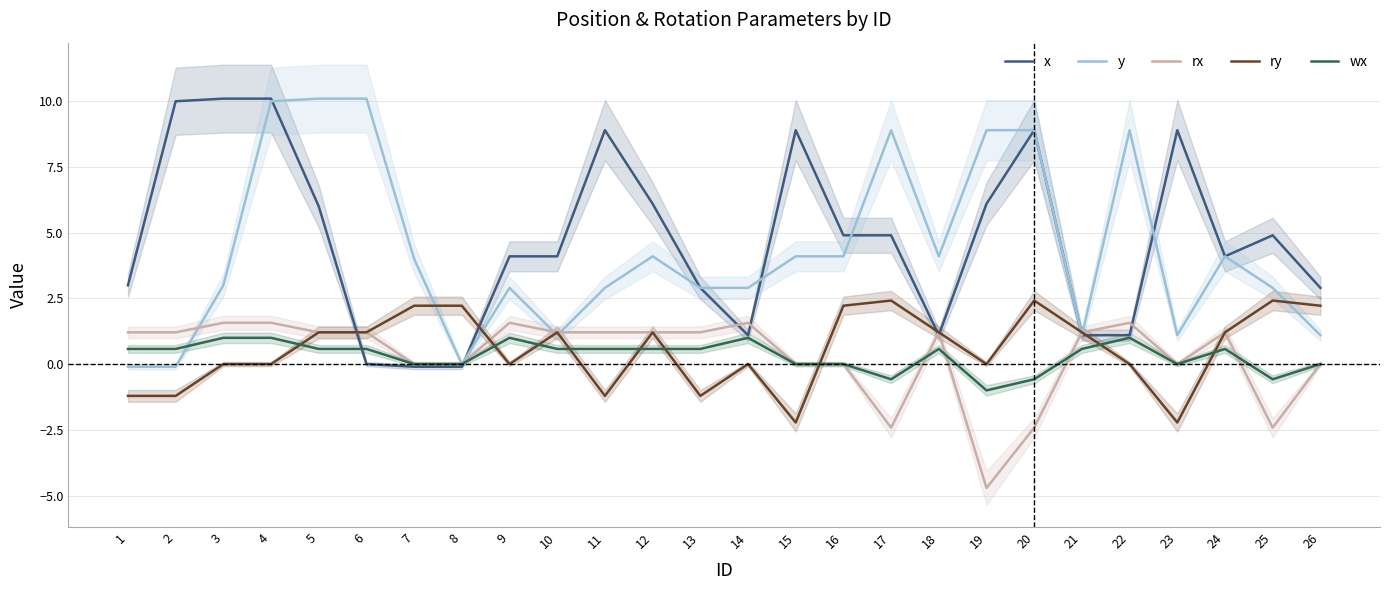

What is the sum of all ry values?

15.3